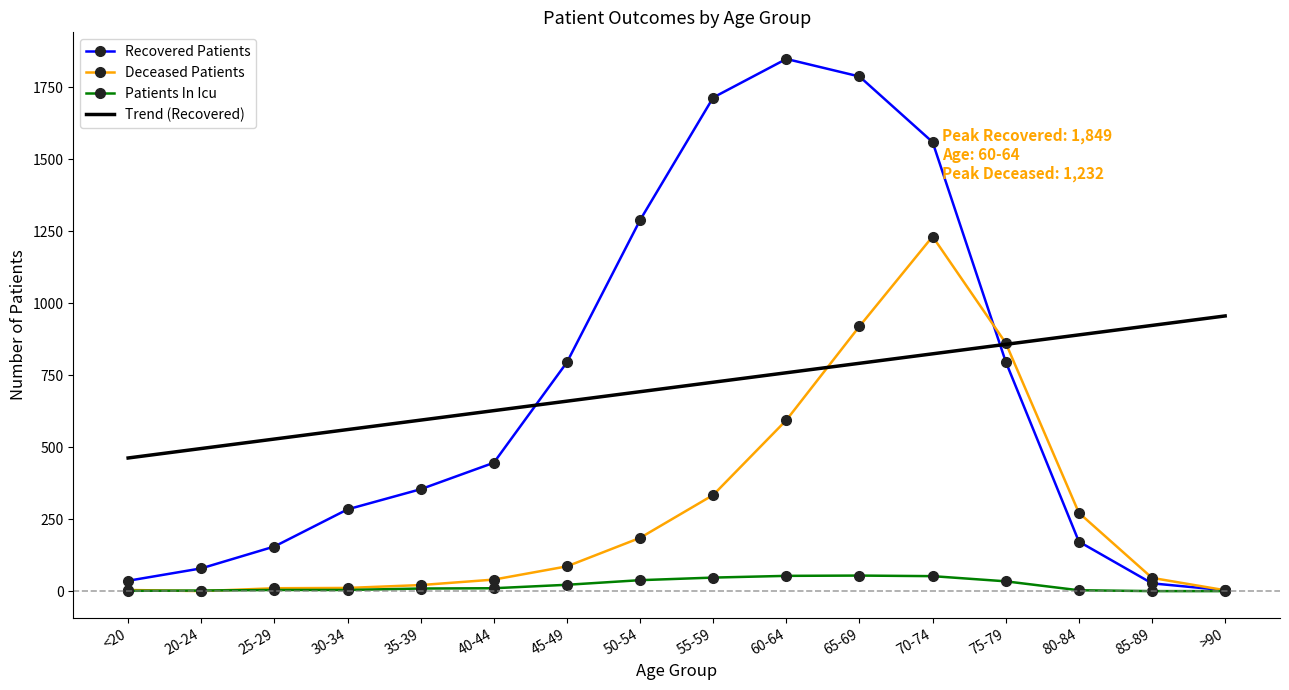

At which category does Recovered Patients reach its first local peak?

60-64